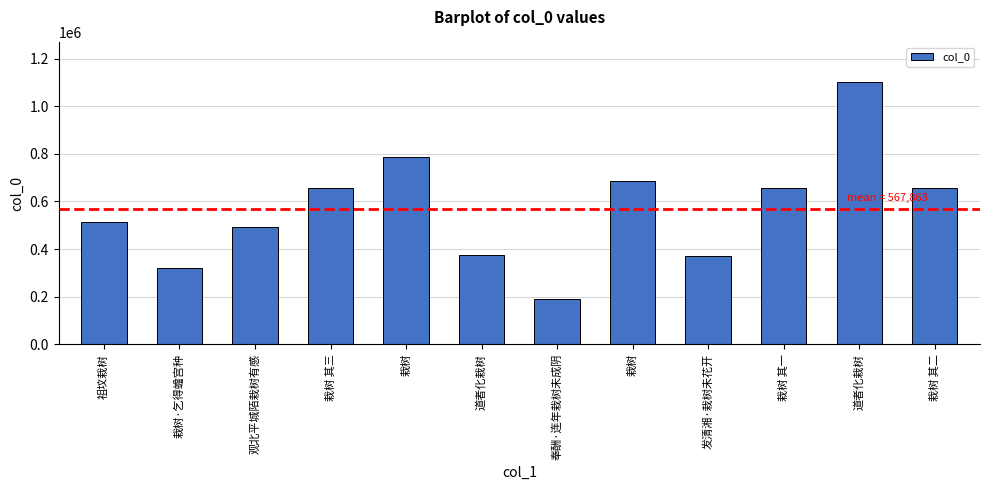

What is the change in value from 奉酬·连年栽树未成阴 to 道者化栽树?

+910671